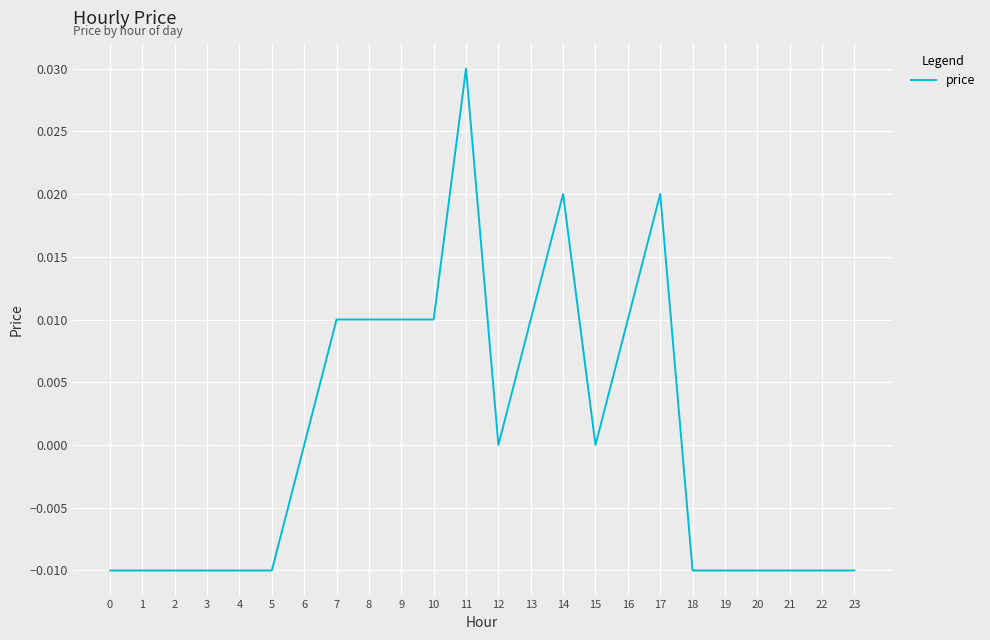

Which has a higher value, 21 or 14?

14